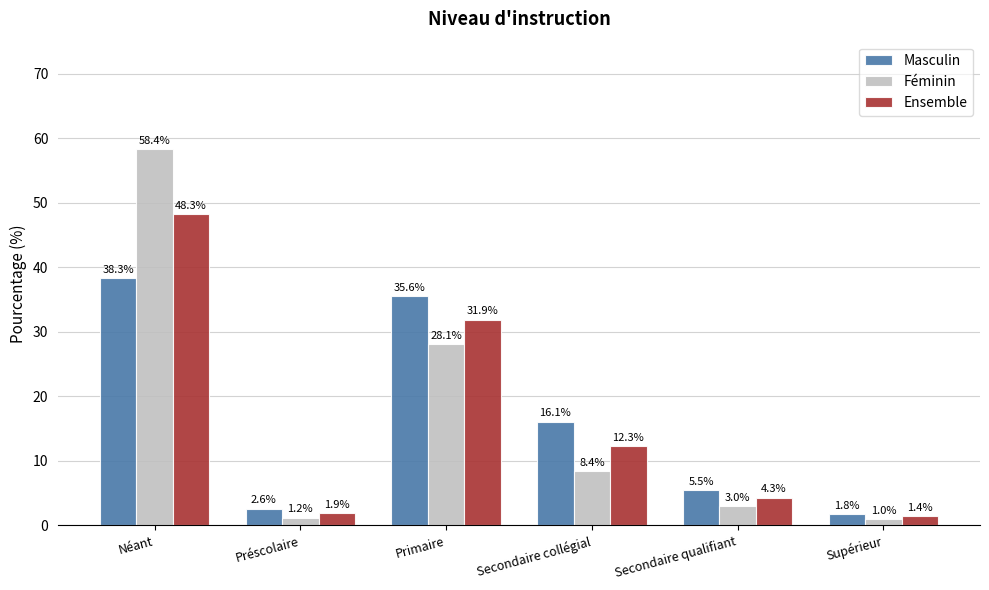

At which label is Féminin closest to 29?

Primaire